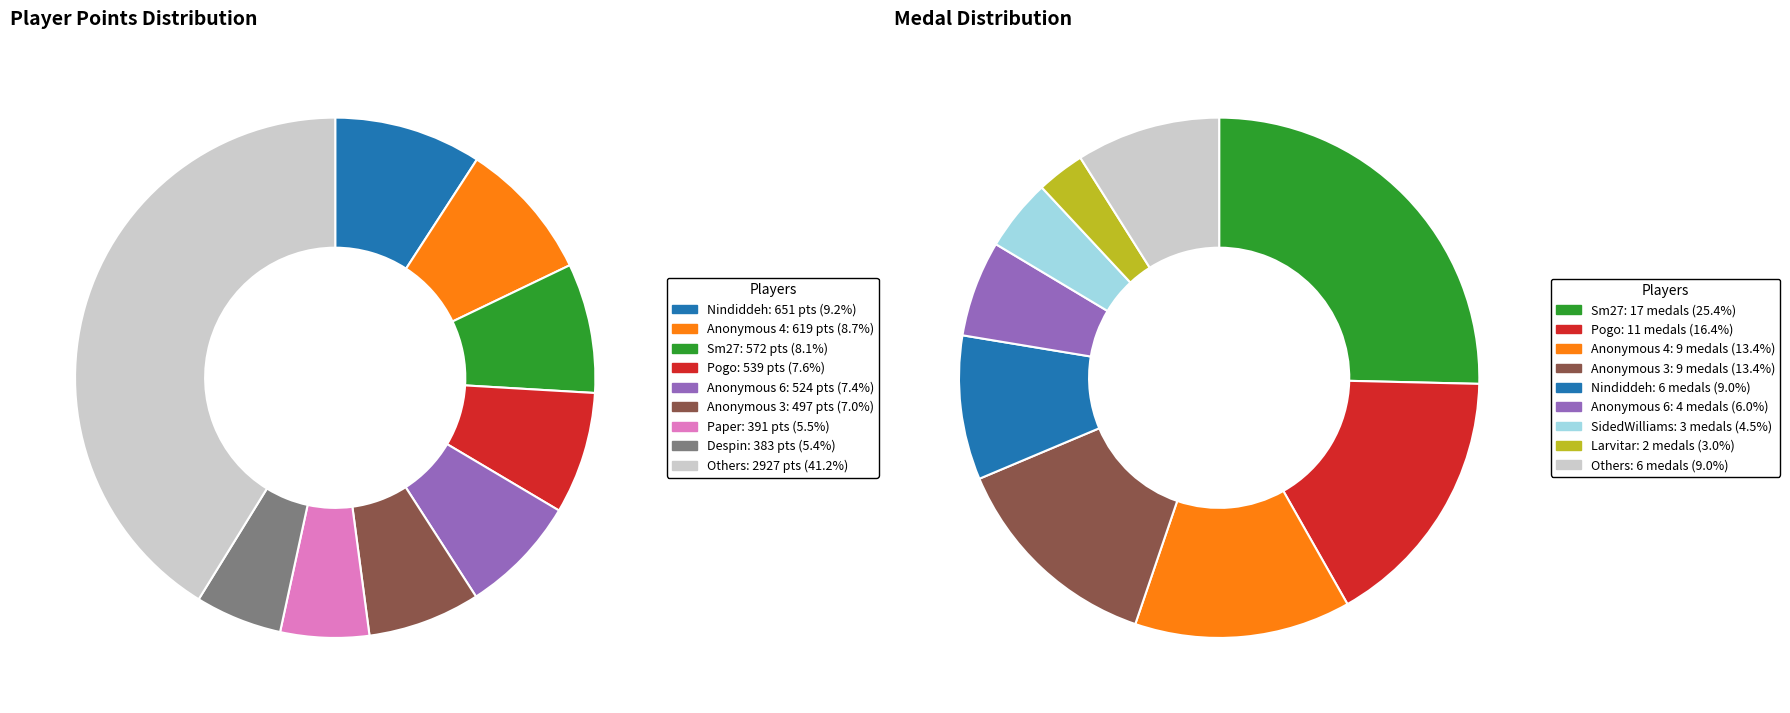

True or false: Pogo accounts for 22% of the total.

False